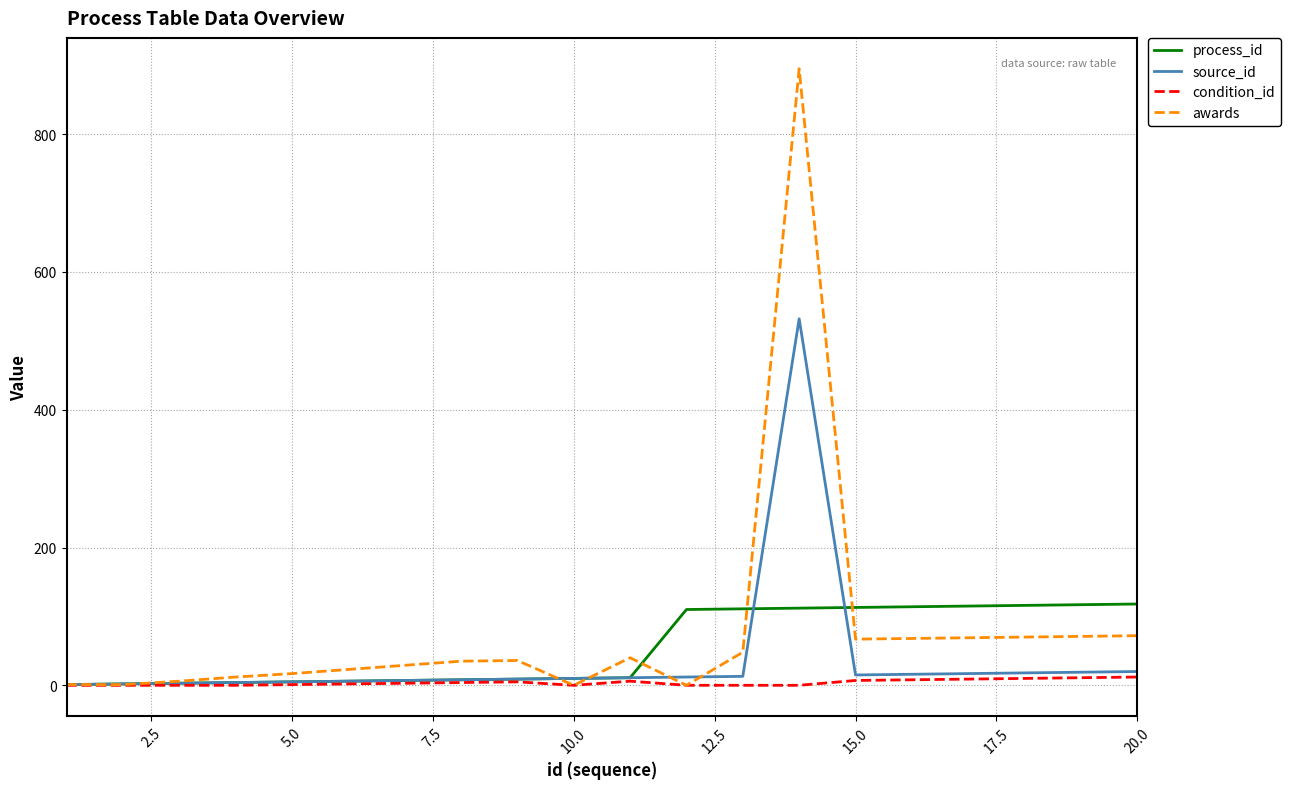

Rank the series by their maximum value, from highest to lowest.

awards, source_id, process_id, condition_id